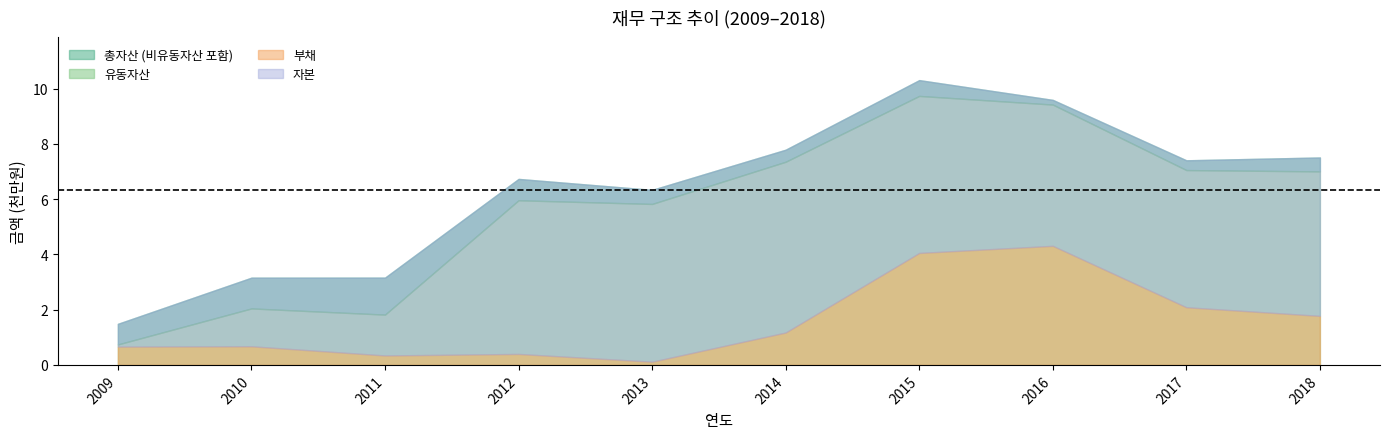

Count the number of categories in the chart.

10